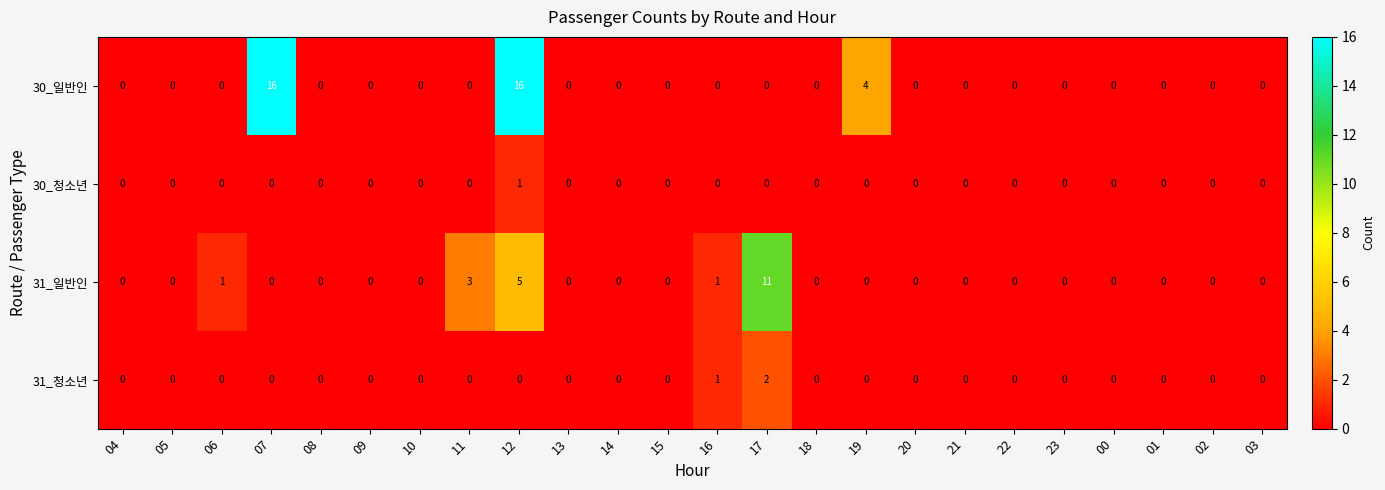

What is the greatest value displayed?

16